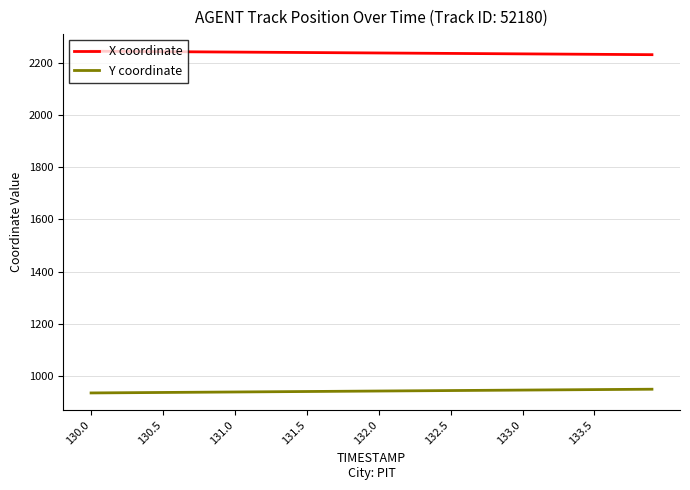

What is the minimum value for X coordinate?

2231.4